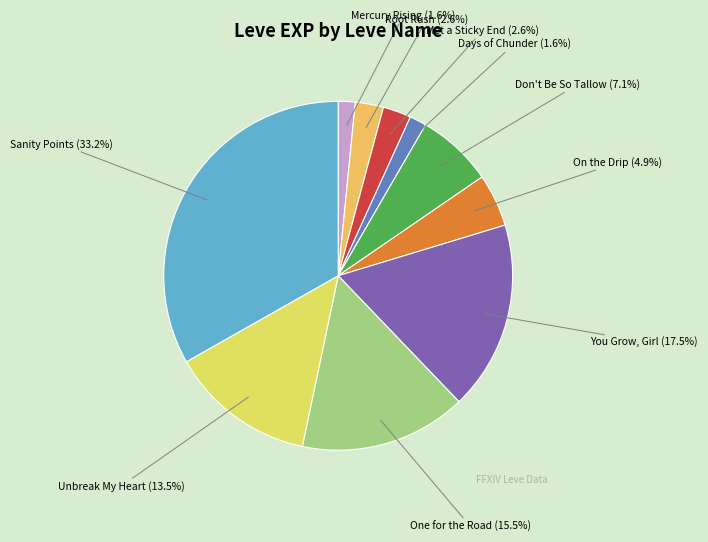

How many segments does this pie chart have?

10